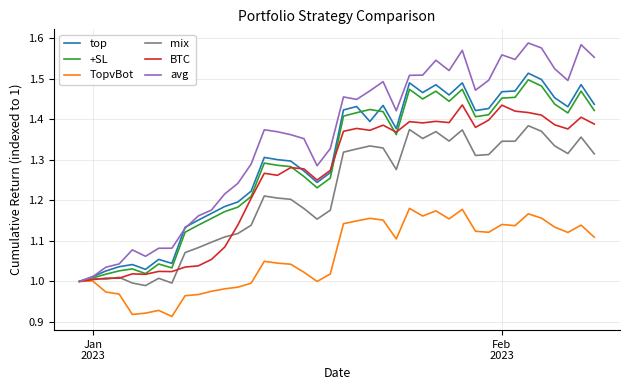

Does the chart have visible grid lines?

Yes